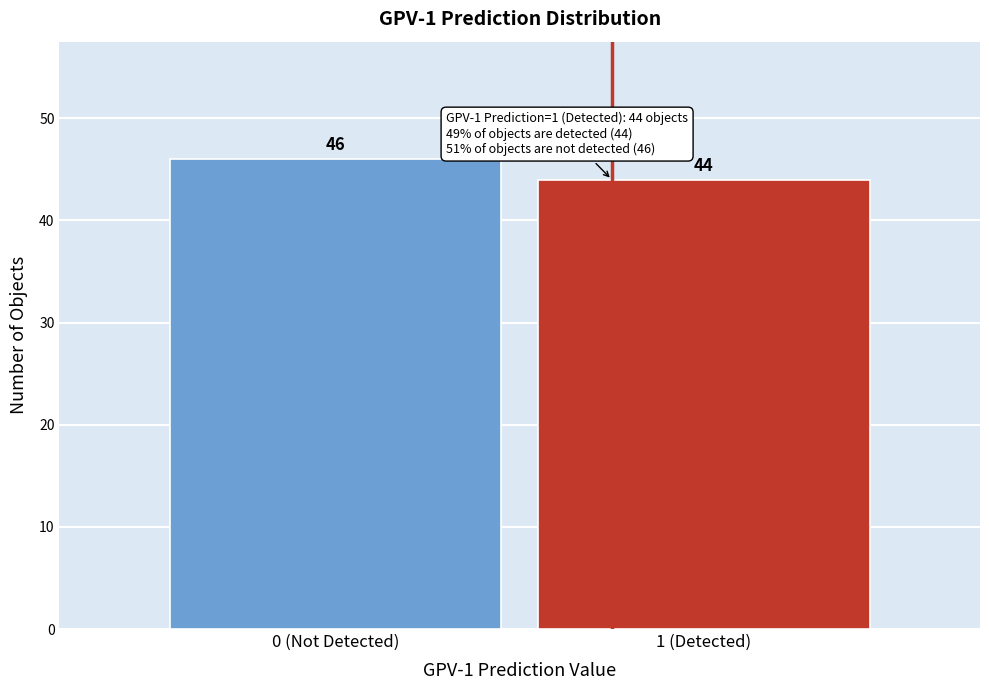

Reading right to left, extract all data points from this chart.

44	46